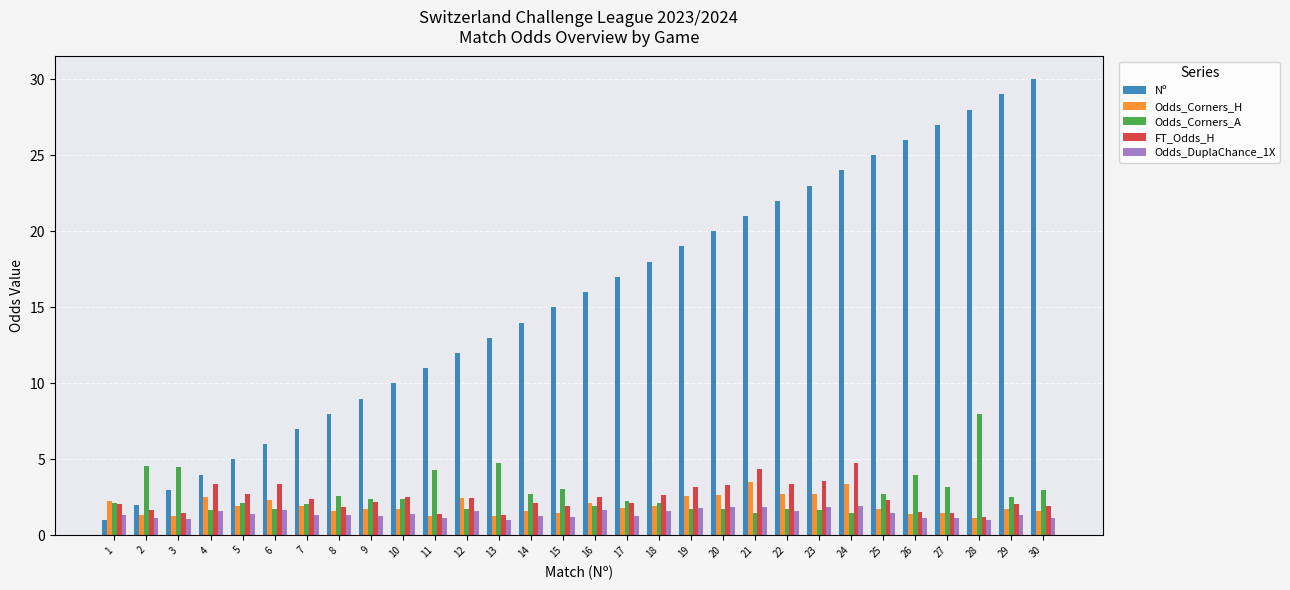

Which series has the largest range (max minus min)?

Nº